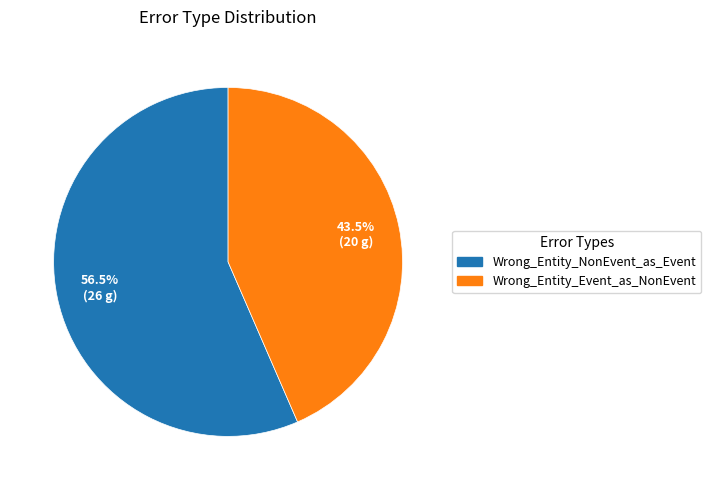

To the nearest percent, what is the difference between the Wrong_Entity_NonEvent_as_Event and Wrong_Entity_Event_as_NonEvent slice percentages?

13%